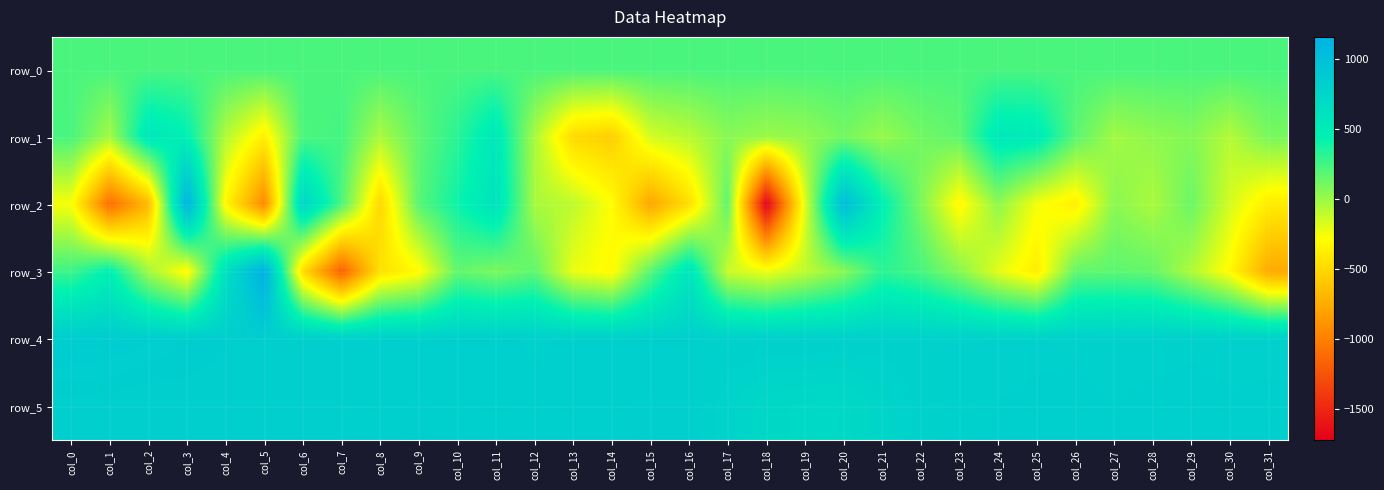

Reading right to left, transcribe all the data shown in this chart.

row_0: col_31=225.6	col_30=225.5	col_29=225.5	col_28=225.5	col_27=225.4	col_26=225.3	col_25=225.3	col_24=225.3	col_23=225.2	col_22=225.1	col_21=225.1	col_20=225.1	col_19=225.0	col_18=225.0	col_17=224.9	col_16=224.9	col_15=224.8	col_14=224.8	col_13=224.7	col_12=224.7	col_11=224.6	col_10=224.6	col_9=224.5	col_8=224.5	col_7=224.4	col_6=224.4	col_5=224.3	col_4=224.3	col_3=224.2	col_2=224.2	col_1=224.1	col_0=224.1
row_1: col_31=94.0	col_30=-71.0	col_29=67.0	col_28=29.0	col_27=-20.0	col_26=180.0	col_25=515.0	col_24=536.0	col_23=167.0	col_22=115.0	col_21=11.0	col_20=108.0	col_19=28.0	col_18=-1.0	col_17=54.0	col_16=-85.0	col_15=-160.0	col_14=-553.0	col_13=-493.0	col_12=-42.0	col_11=541.0	col_10=319.0	col_9=168.0	col_8=-46.0	col_7=243.0	col_6=221.0	col_5=-369.0	col_4=-69.0	col_3=455.0	col_2=557.0	col_1=-29.0	col_0=232.0
row_2: col_31=-386.0	col_30=-163.0	col_29=136.0	col_28=-44.0	col_27=47.0	col_26=-370.0	col_25=-256.0	col_24=34.0	col_23=-322.0	col_22=85.0	col_21=461.0	col_20=1025.0	col_19=-189.0	col_18=-1725.0	col_17=171.0	col_16=-461.0	col_15=-783.0	col_14=-289.0	col_13=-98.0	col_12=-37.0	col_11=605.0	col_10=400.0	col_9=185.0	col_8=-504.0	col_7=223.0	col_6=747.0	col_5=-948.0	col_4=-324.0	col_3=1129.0	col_2=-672.0	col_1=-1102.0	col_0=-263.0
row_3: col_31=-761.0	col_30=-309.0	col_29=-57.0	col_28=149.0	col_27=175.0	col_26=157.0	col_25=-380.0	col_24=-202.0	col_23=56.0	col_22=232.0	col_21=315.0	col_20=52.0	col_19=-100.0	col_18=-232.0	col_17=-127.0	col_16=581.0	col_15=188.0	col_14=-310.0	col_13=-225.0	col_12=168.0	col_11=91.0	col_10=160.0	col_9=-305.0	col_8=-446.0	col_7=-1176.0	col_6=-482.0	col_5=1157.0	col_4=622.0	col_3=-319.0	col_2=-16.0	col_1=461.0	col_0=264.0
row_4: col_31=798.0	col_30=801.0	col_29=805.0	col_28=801.0	col_27=798.0	col_26=802.0	col_25=798.0	col_24=795.0	col_23=798.0	col_22=796.0	col_21=799.0	col_20=806.0	col_19=807.0	col_18=806.0	col_17=806.0	col_16=809.0	col_15=810.0	col_14=810.0	col_13=810.0	col_12=805.0	col_11=813.0	col_10=810.0	col_9=808.0	col_8=809.0	col_7=816.0	col_6=826.0	col_5=825.0	col_4=831.0	col_3=835.0	col_2=843.0	col_1=849.0	col_0=853.0
row_5: col_31=814.0	col_30=811.0	col_29=814.0	col_28=813.0	col_27=809.0	col_26=818.0	col_25=817.0	col_24=809.0	col_23=803.0	col_22=794.0	col_21=756.0	col_20=709.0	col_19=713.0	col_18=725.0	col_17=771.0	col_16=821.0	col_15=821.0	col_14=817.0	col_13=816.0	col_12=813.0	col_11=818.0	col_10=813.0	col_9=821.0	col_8=815.0	col_7=819.0	col_6=825.0	col_5=819.0	col_4=828.0	col_3=827.0	col_2=824.0	col_1=826.0	col_0=826.0